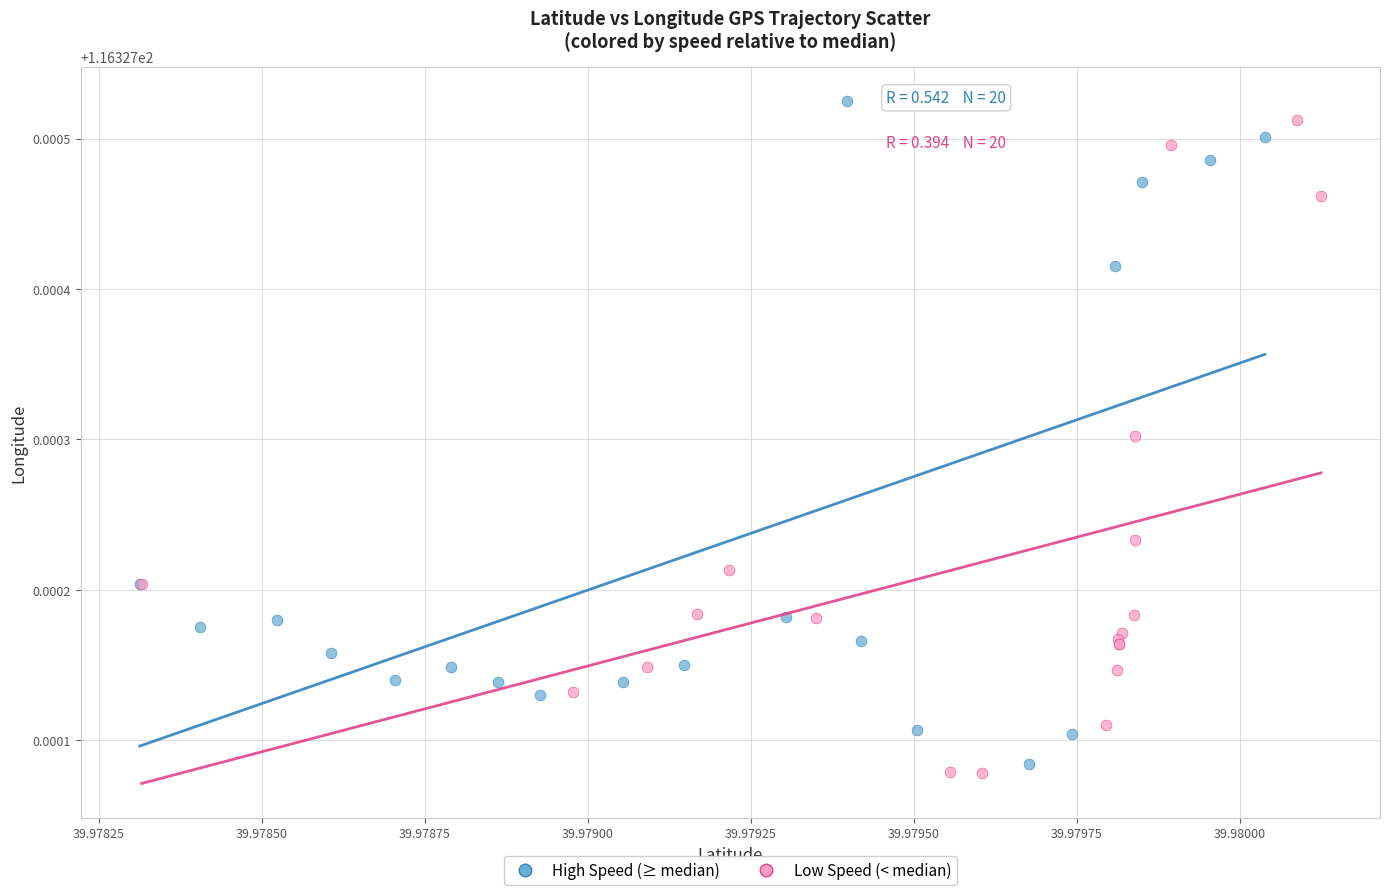

Which series has the largest Y range (max minus min)?

High Speed (≥ median)